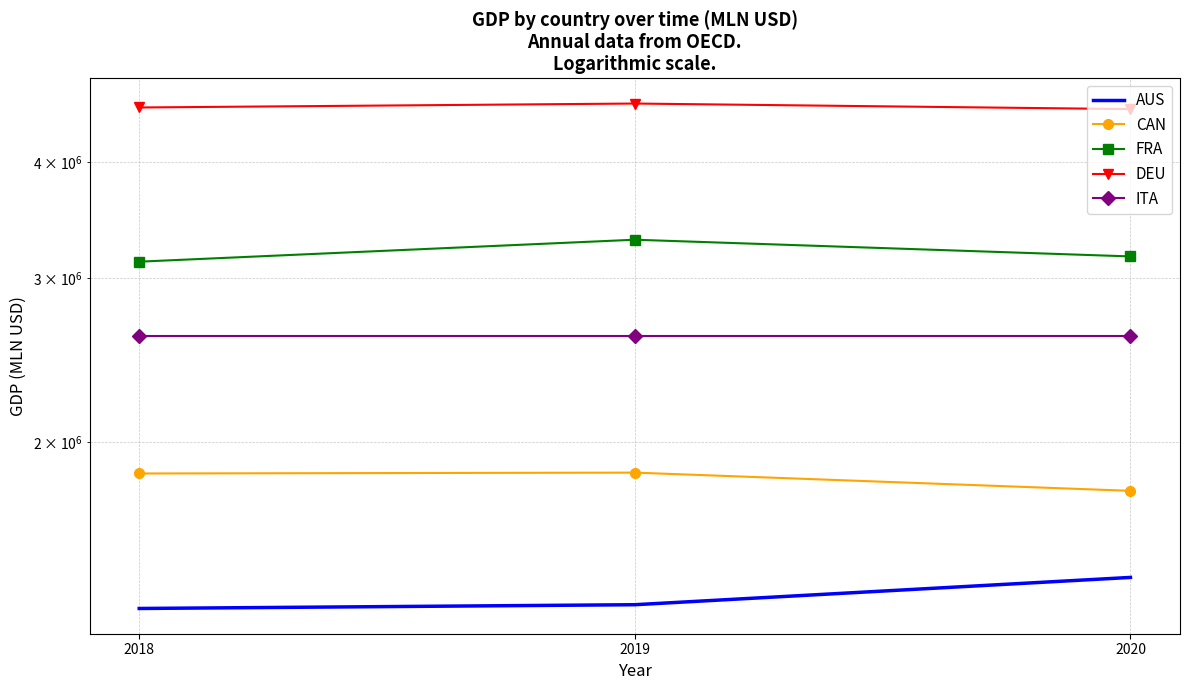

True or false: FRA has a value of 5076323.2 at 2018.

False